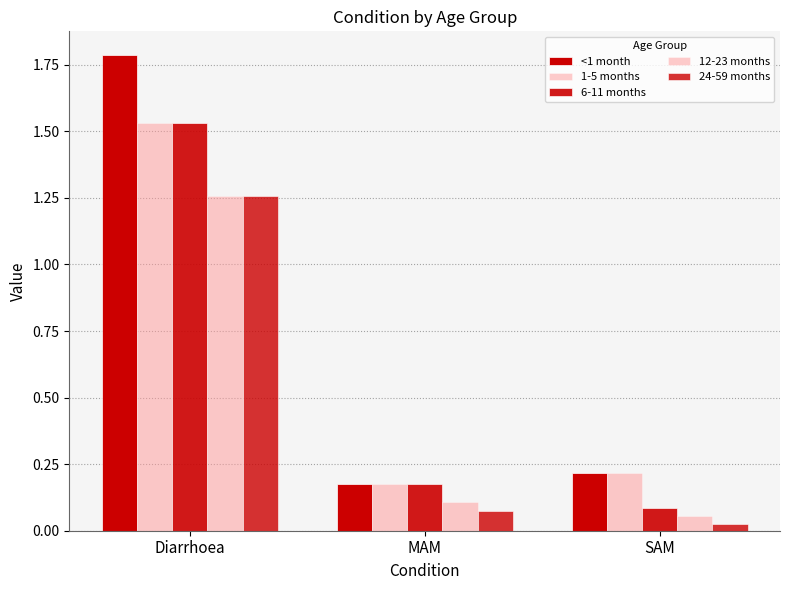

Which series changed the most between Diarrhoea and MAM?

<1 month